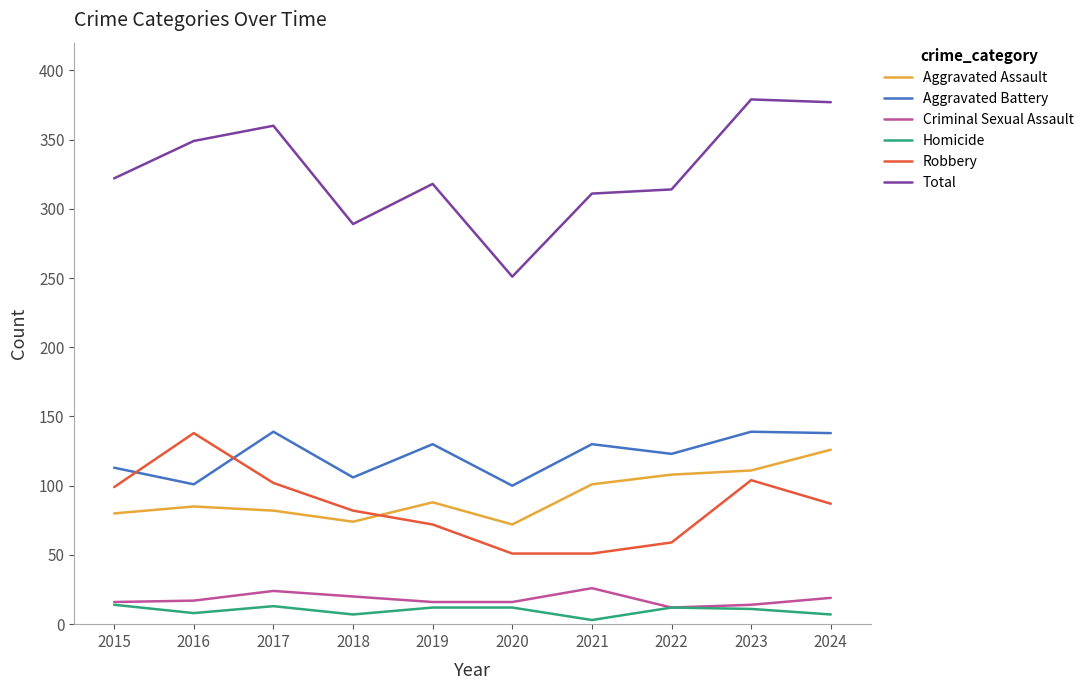

What is the maximum value for Robbery?

138